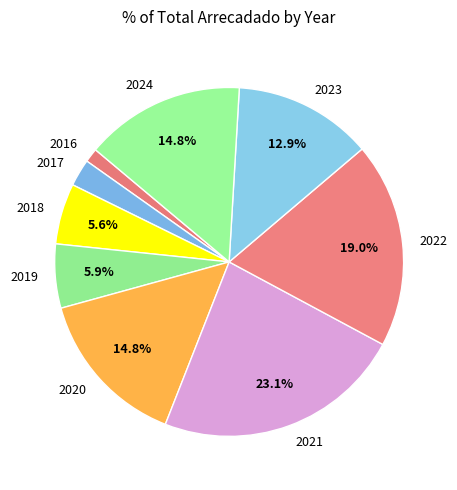

Which category has the biggest portion of the pie?

2021